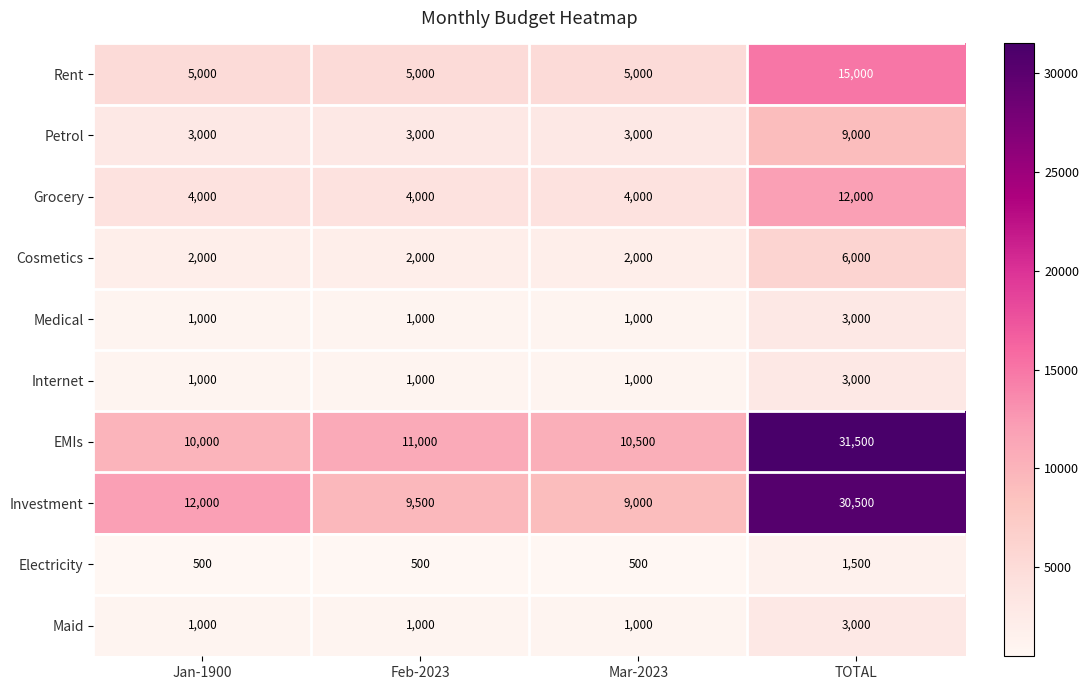

What is the maximum value for Maid?

3000